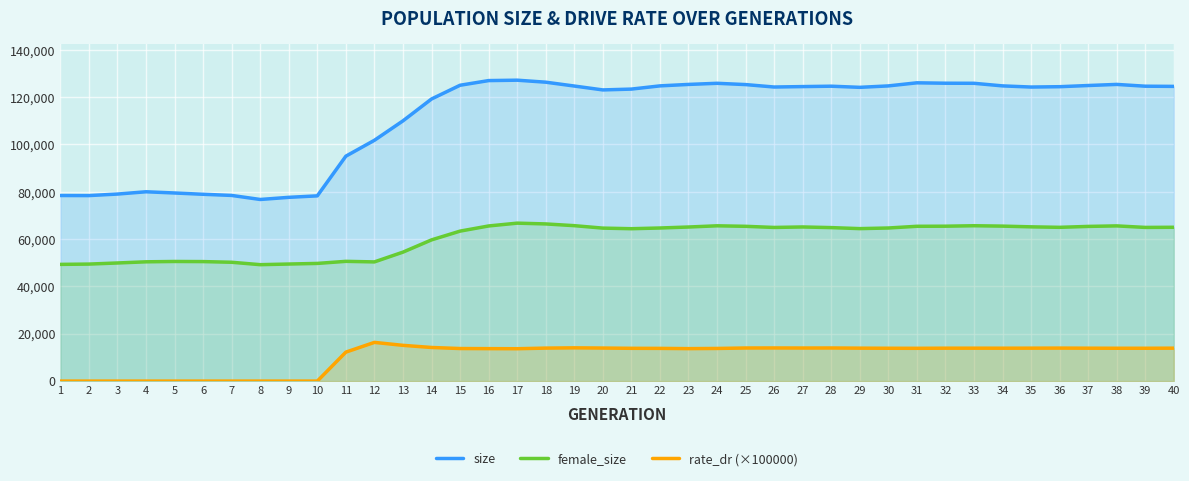

What is the total value across all series at 9?

127138.0